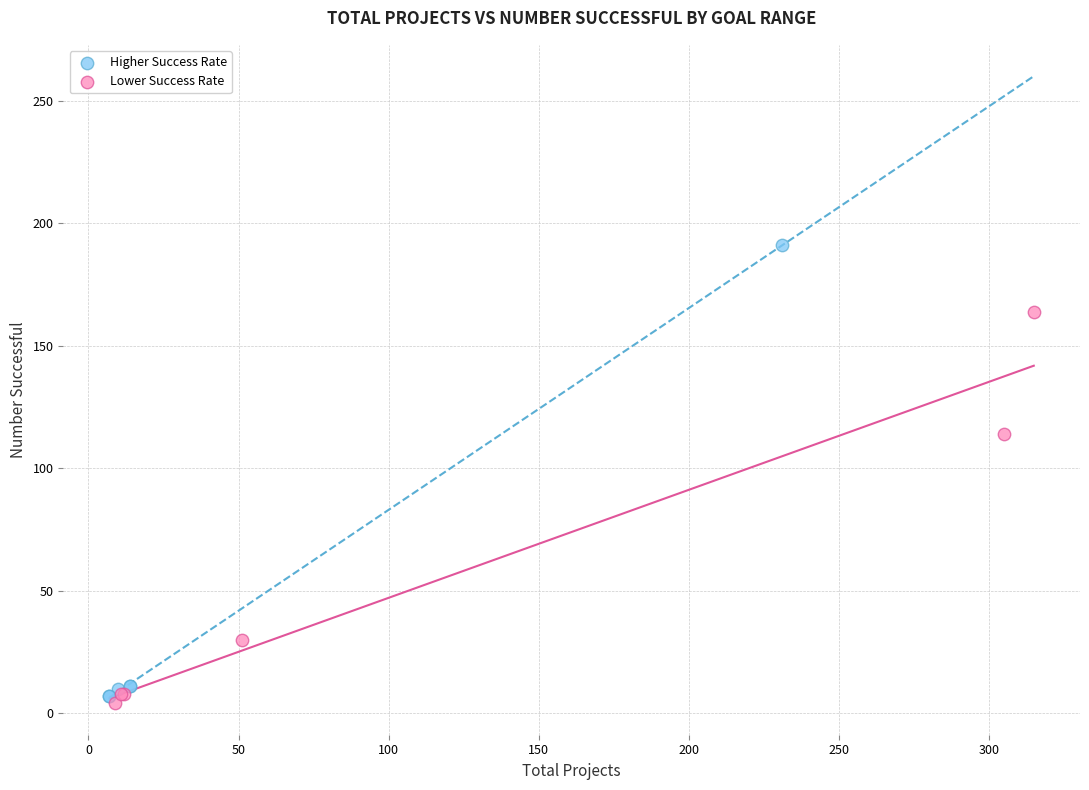

Which series contains the highest Y value?

Higher Success Rate